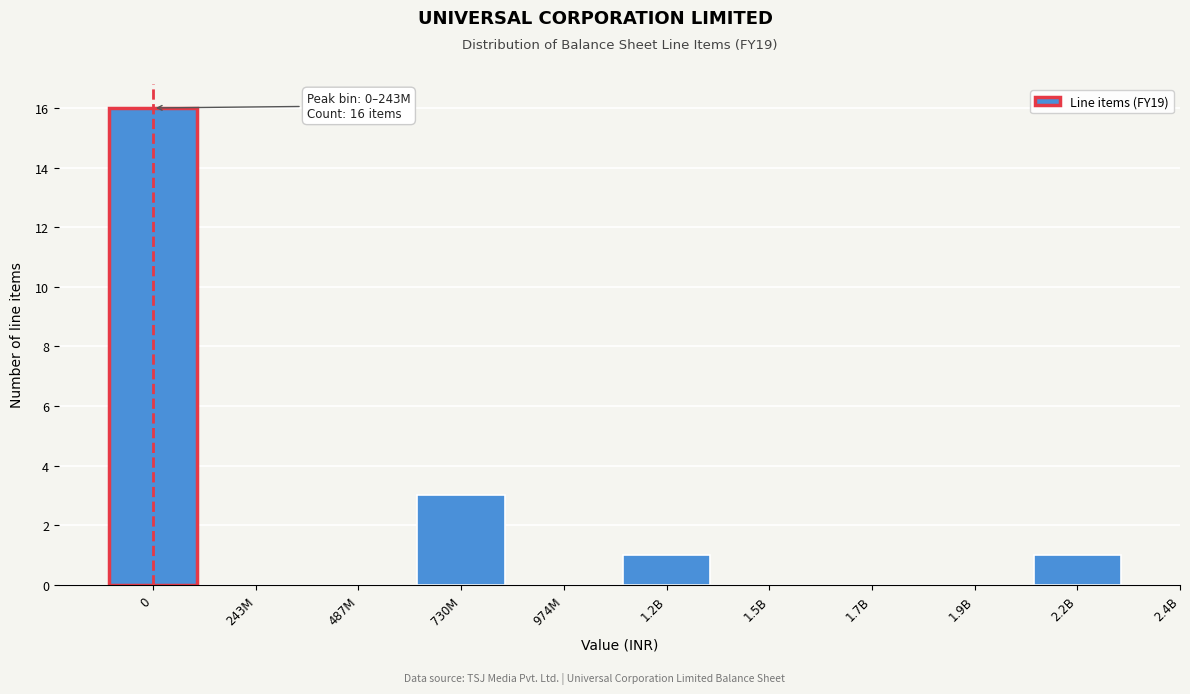

Reading left to right, list all the values displayed in this chart.

0=16	243M=0	487M=0	730M=3	974M=0	1.2B=1	1.5B=0	1.7B=0	1.9B=0	2.2B=1